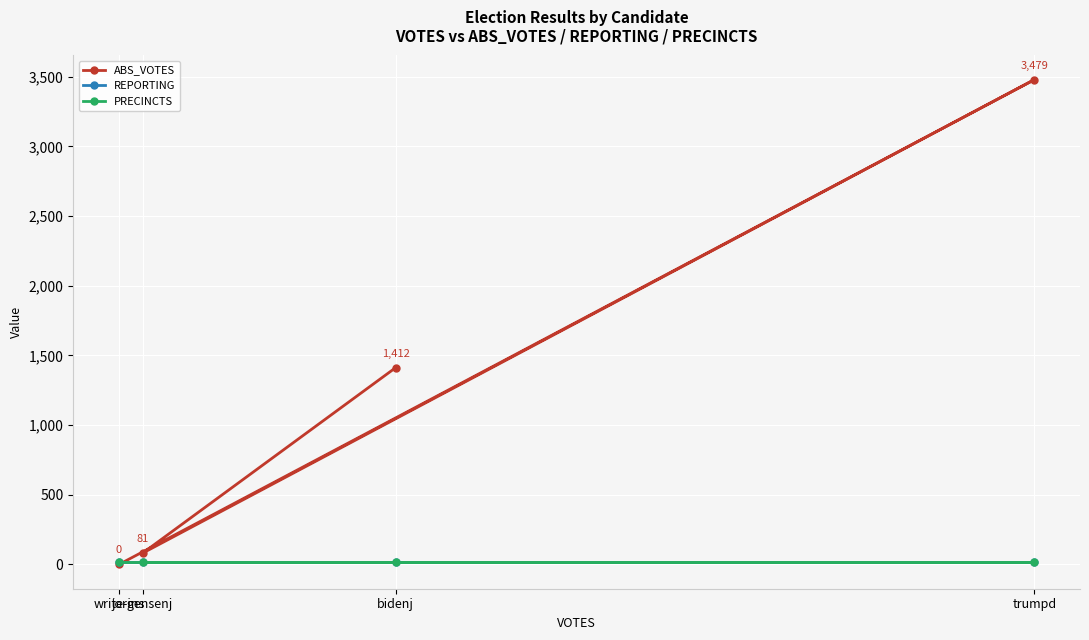

Which category has the lowest value across all series?

write-ins